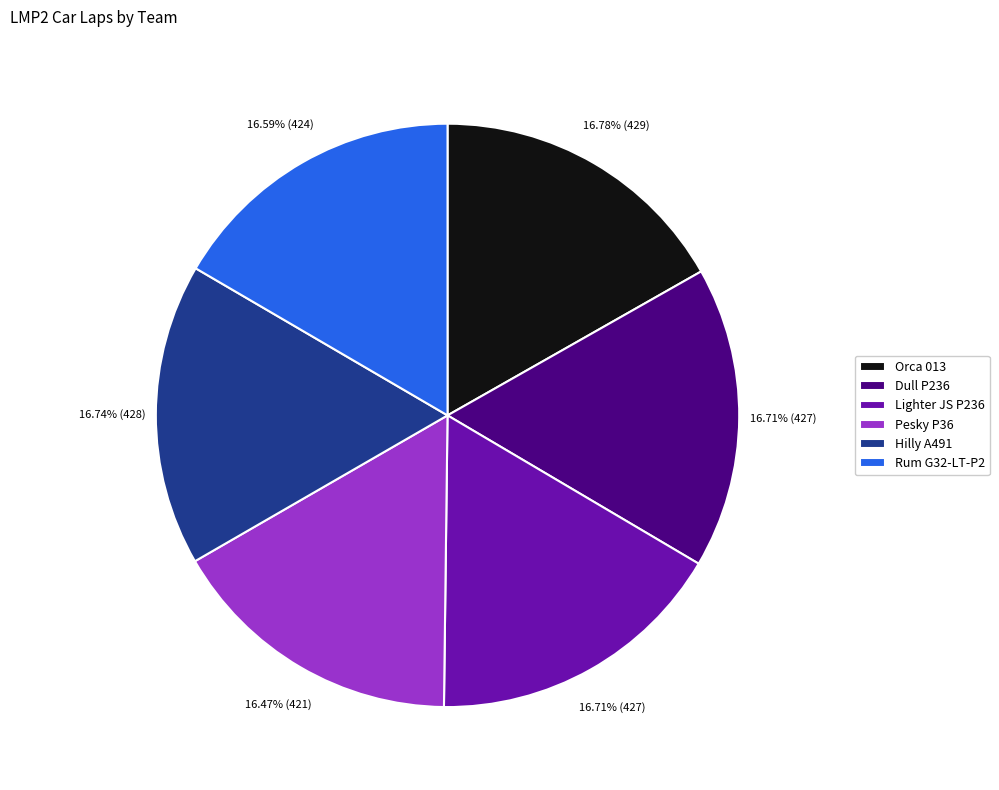

What is the ratio of the value at Dull P236 to the value at Lighter JS P236?

1.0